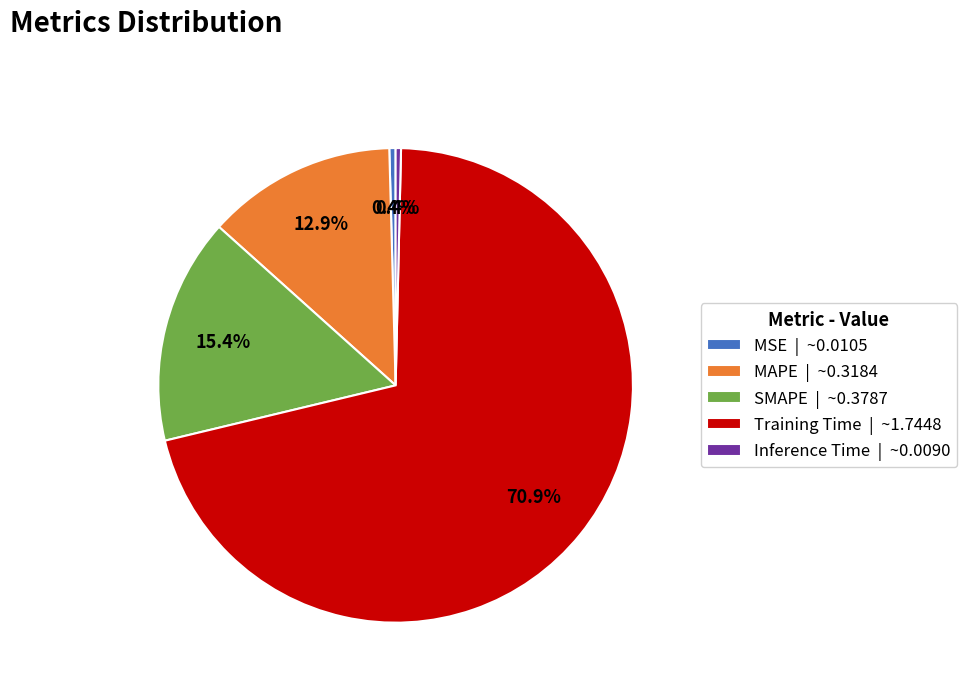

What percentage do Training Time | ~1.7448 and MAPE | ~0.3184 together represent?

83.8%